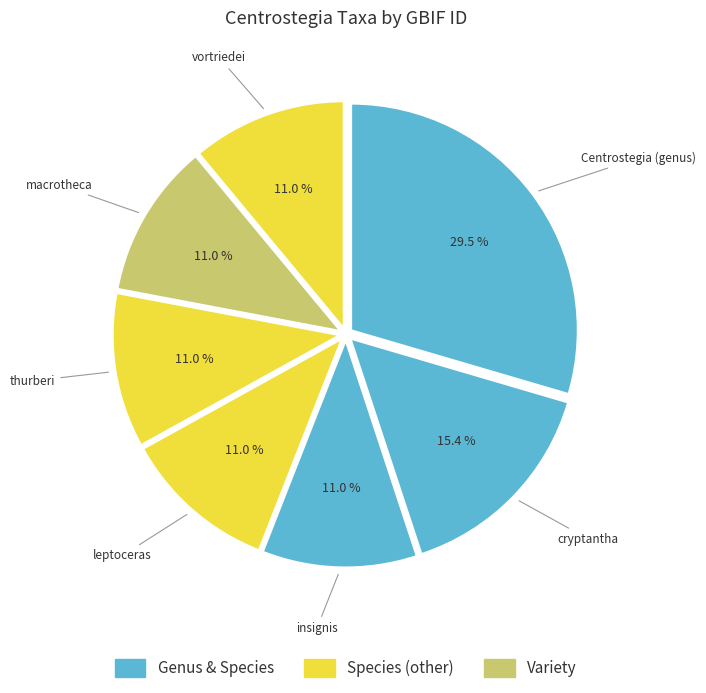

How many slices are in this pie chart?

7